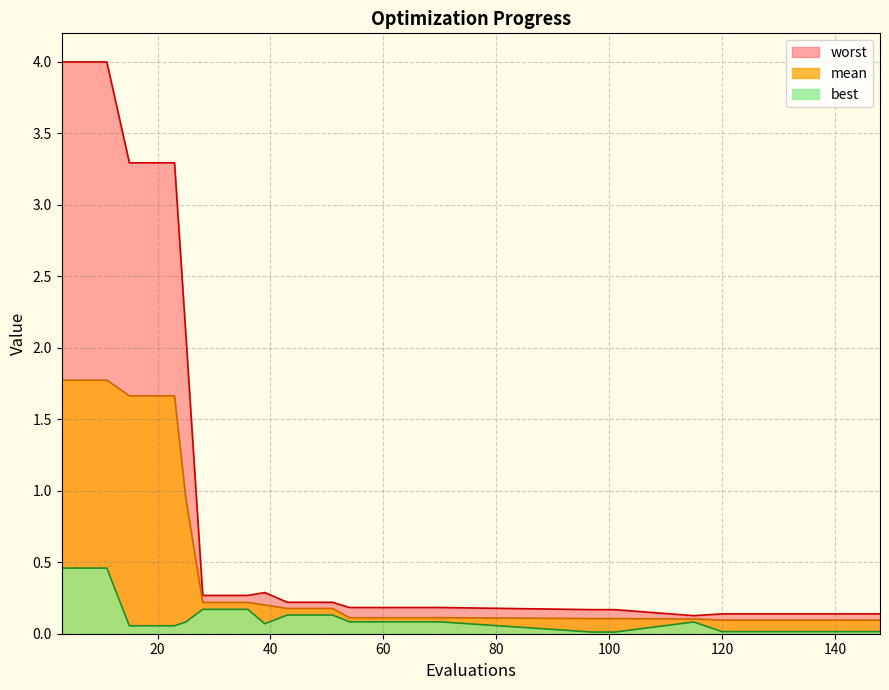

True or false: mean has more than 2 interior local peaks.

False